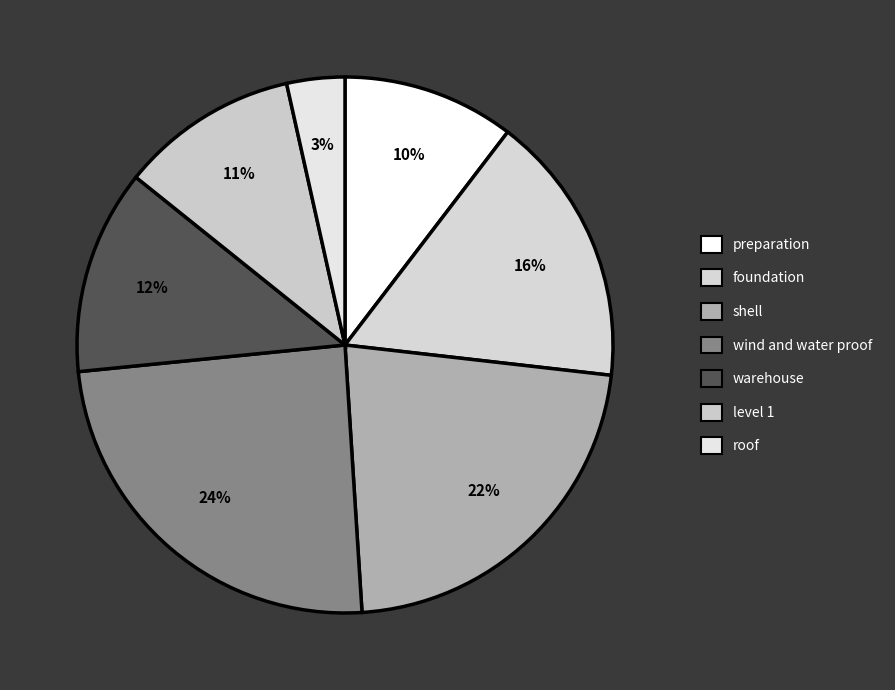

Is there a majority slice in this chart?

No